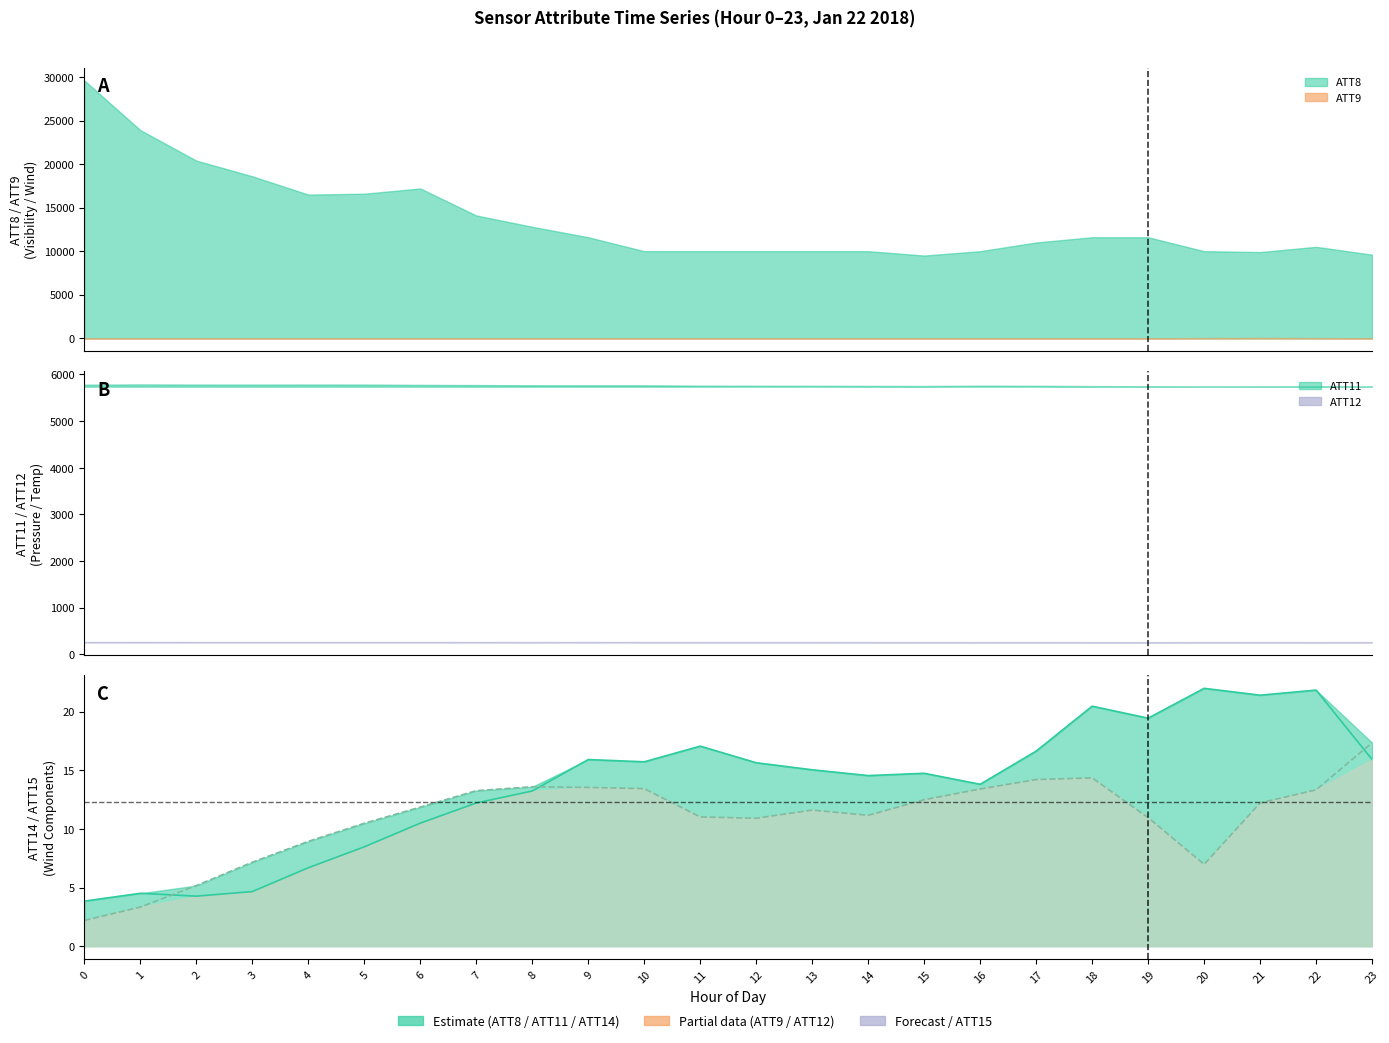

At which category does ATT15 reach its first local peak?

8